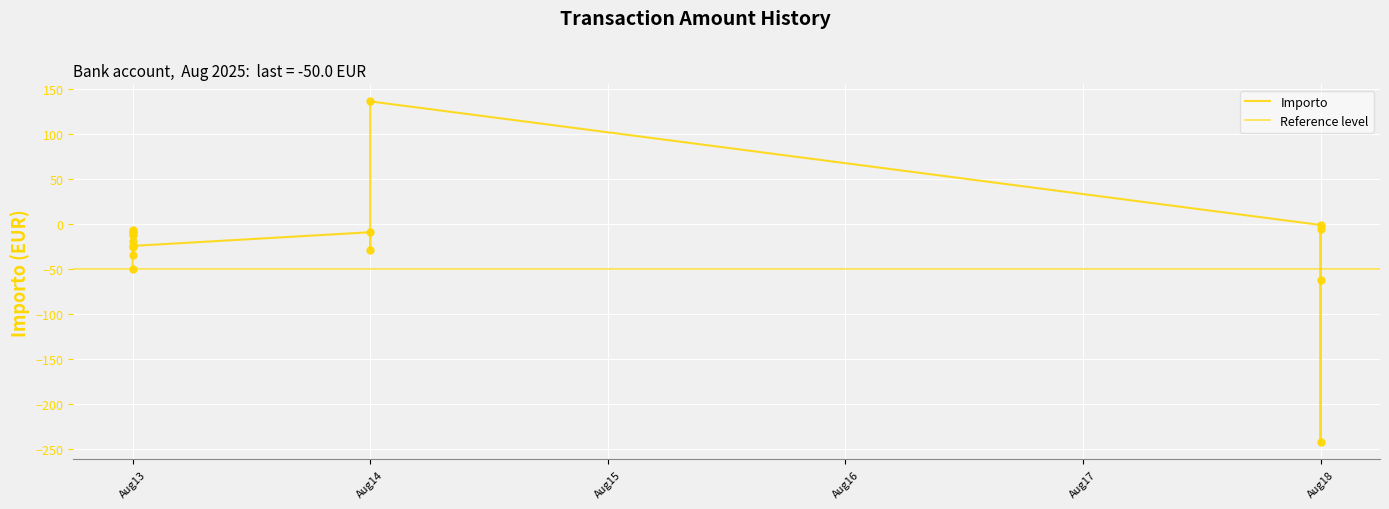

What is the change in value from Aug14 to Aug13?

-25.2